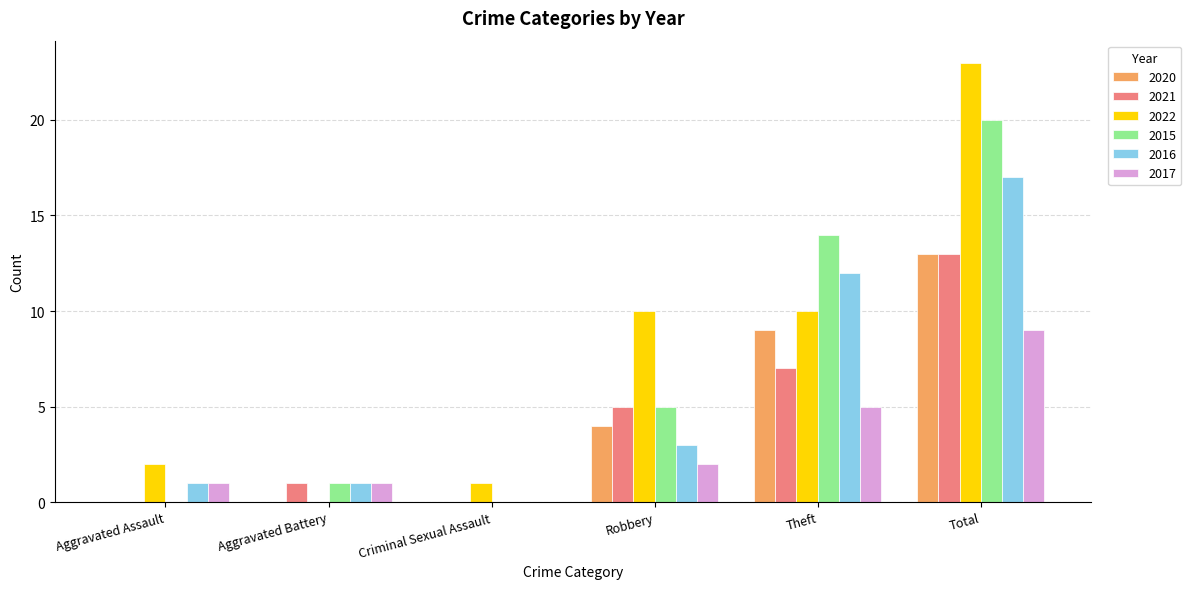

What is the total value across all series at Robbery?

29